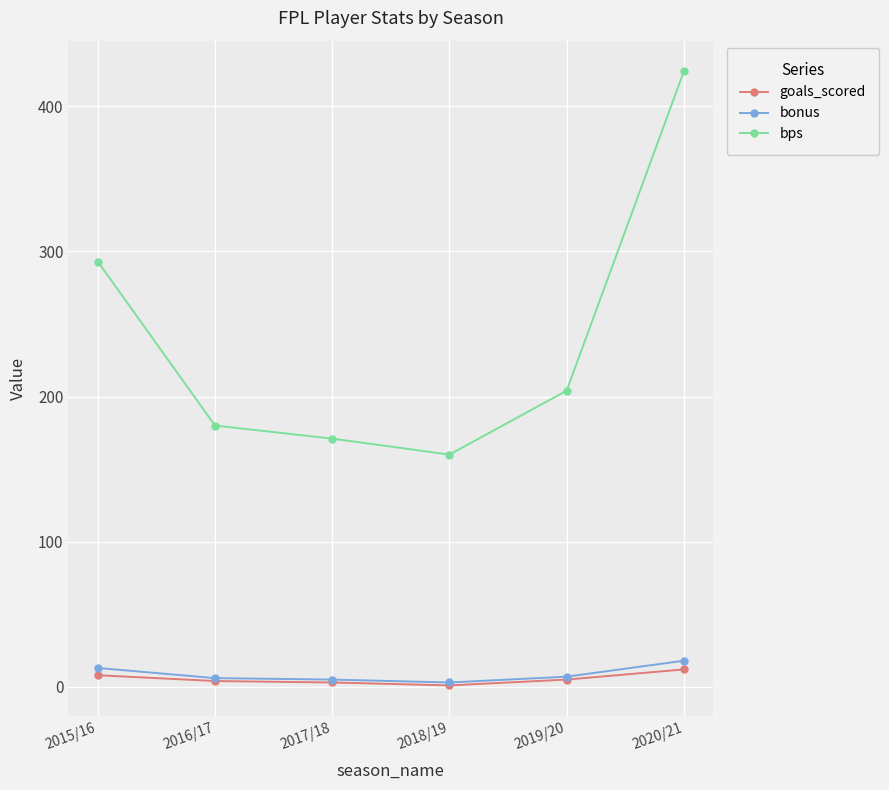

List the labels in order of bps value, smallest first.

2018/19, 2017/18, 2016/17, 2019/20, 2015/16, 2020/21